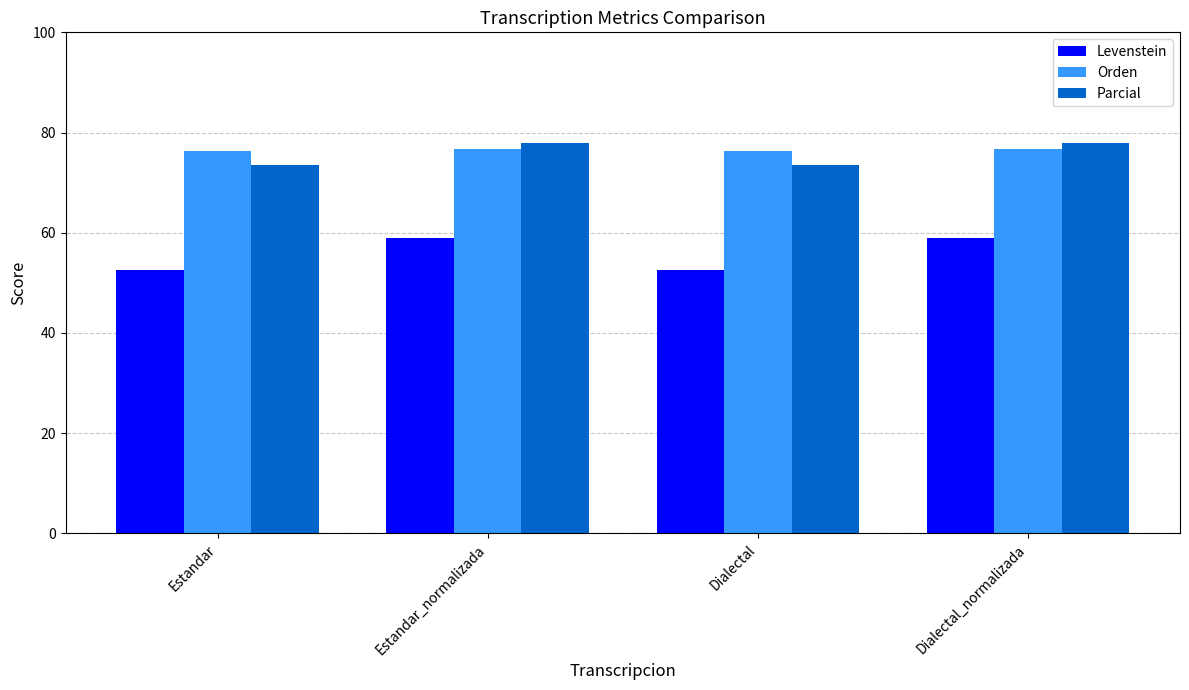

How many groups of bars are there?

4